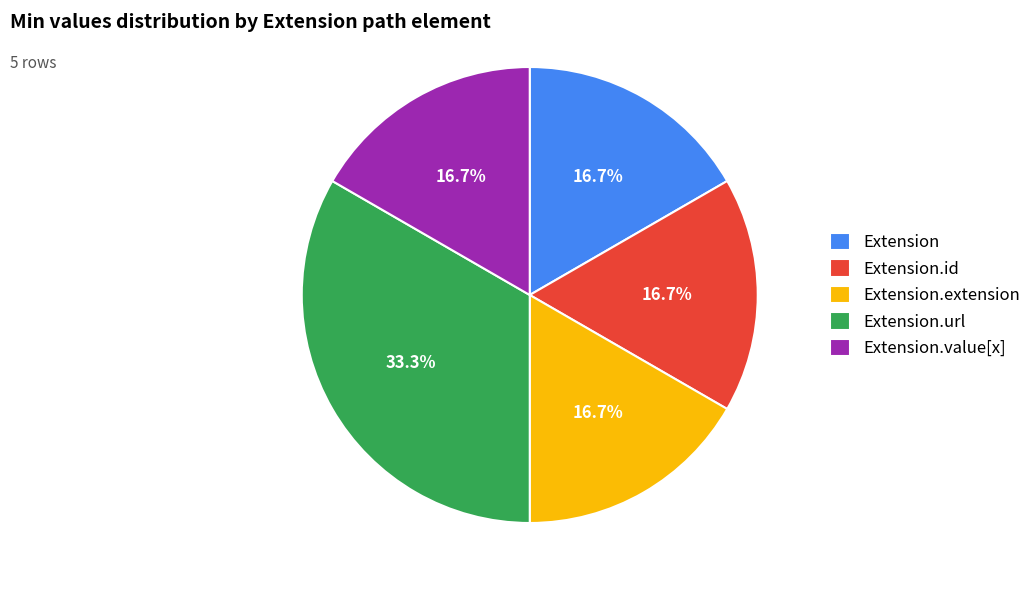

Is the sum of Extension.value[x] and Extension.extension greater than half?

No